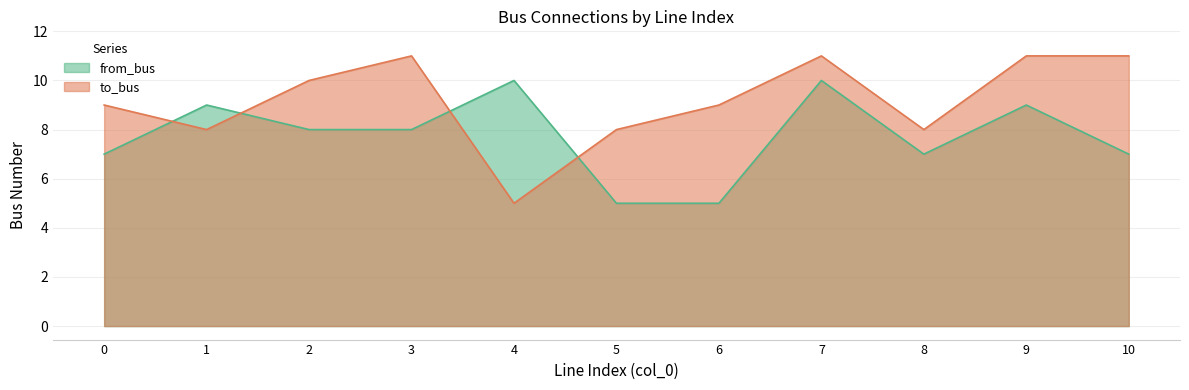

What is the value of the from_bus point at the 1st from the left?

7